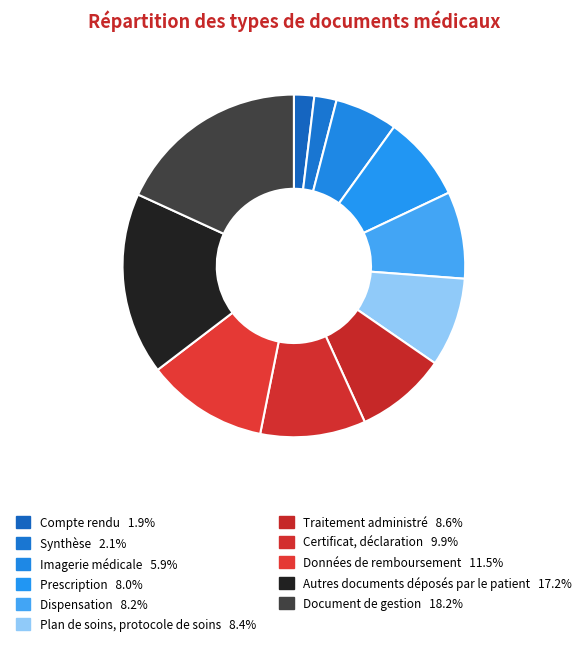

Rank the categories by value from highest to lowest.

Document de gestion, Autres documents déposés par le patient, Données de remboursement, Certificat, déclaration, Traitement administré, Plan de soins, protocole de soins, Dispensation, Prescription, Imagerie médicale, Synthèse, Compte rendu